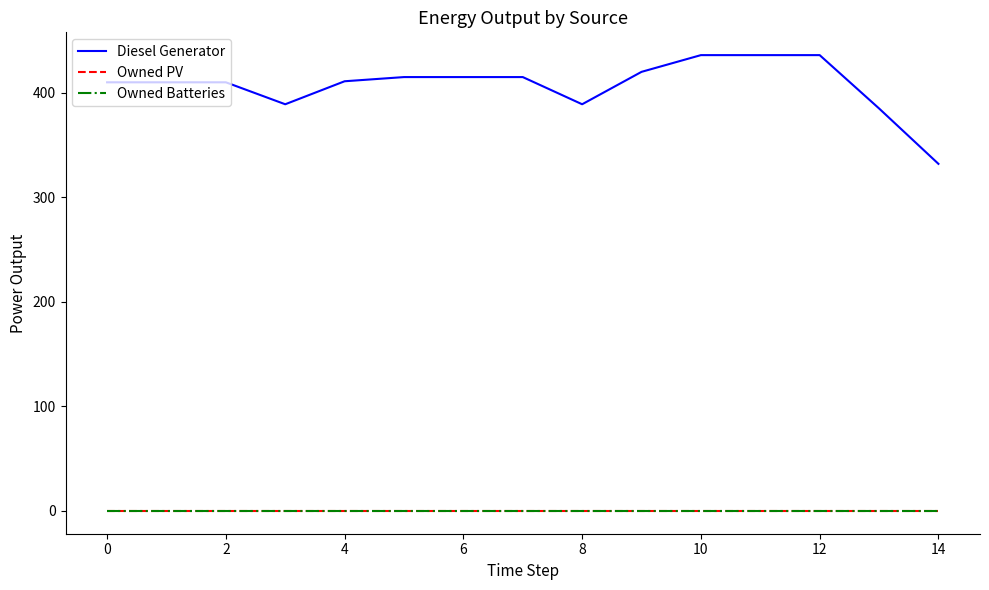

Does the chart display data point markers on the line(s)?

No